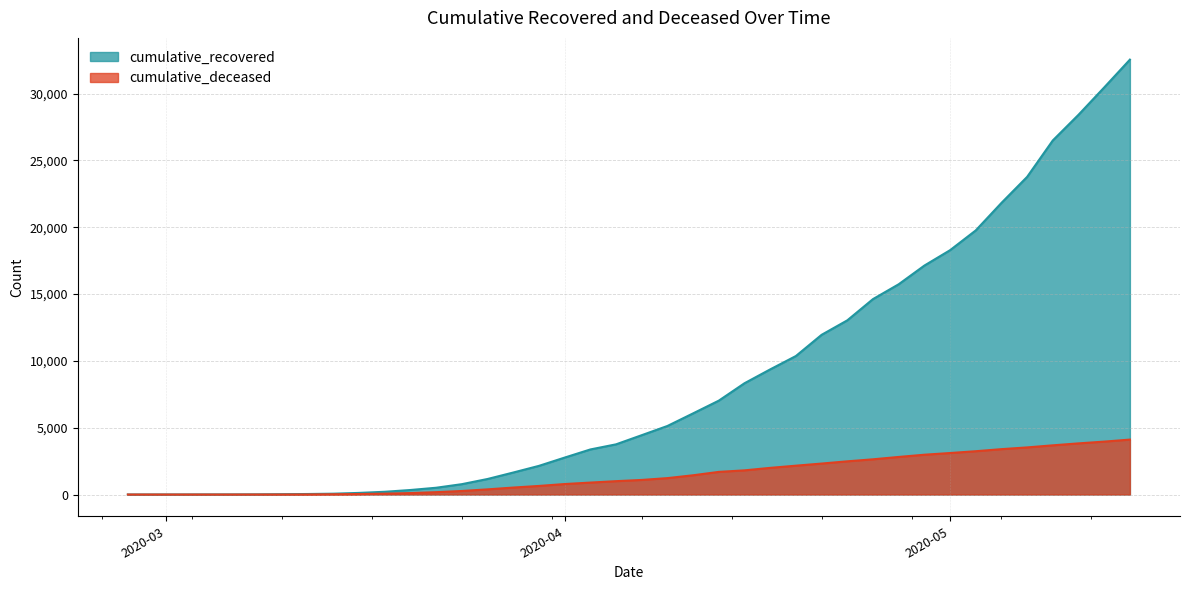

True or false: cumulative_recovered and cumulative_deceased intersect in this chart.

False